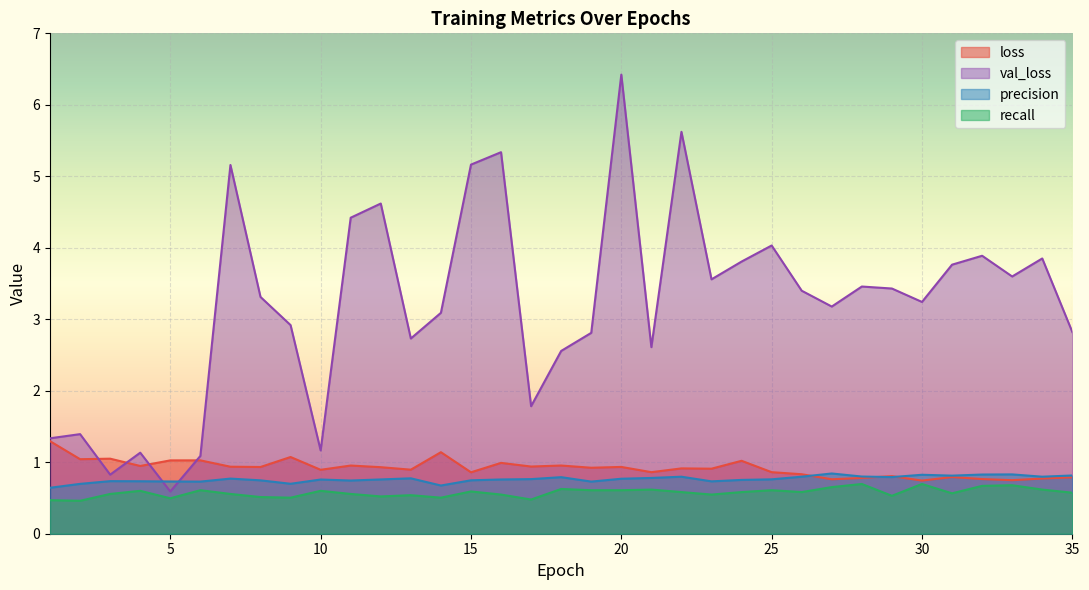

Rank the series by their maximum value, from highest to lowest.

val_loss, loss, precision, recall